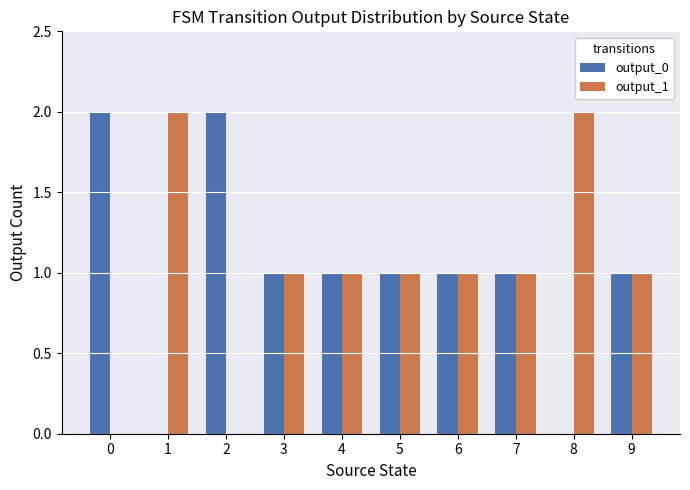

How many categories are shown in the chart?

10